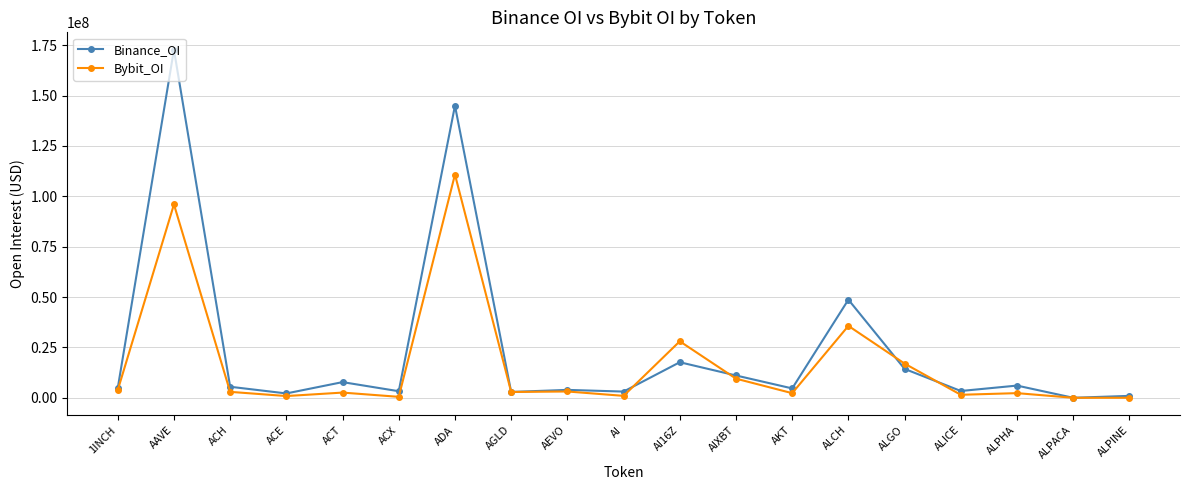

At which category does Bybit_OI reach its first local peak?

AAVE